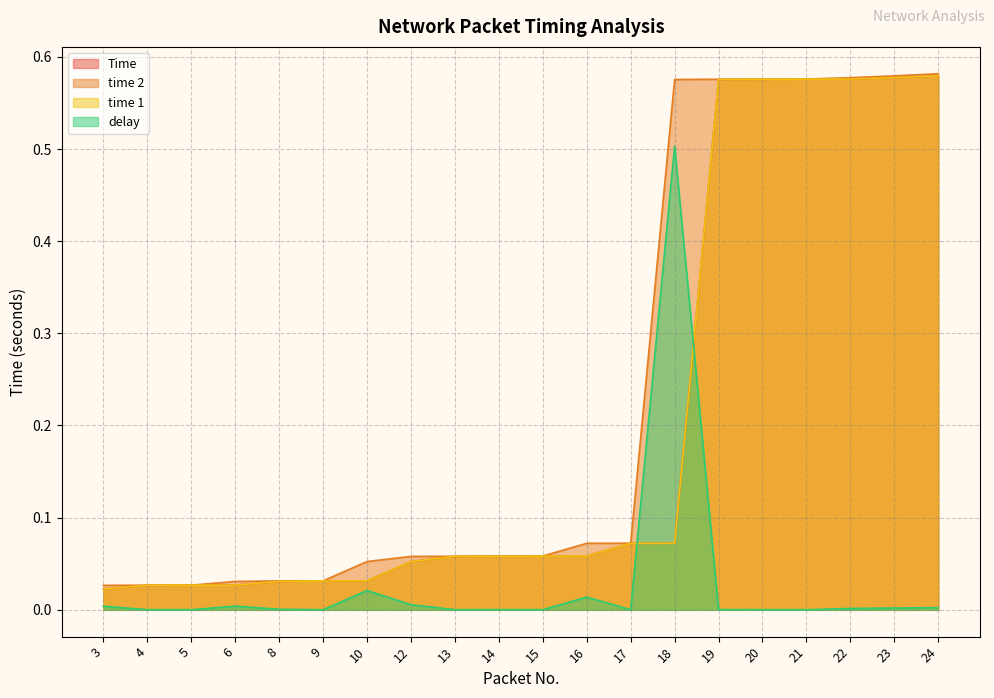

Where is time 2 nearest to the value 0?

3